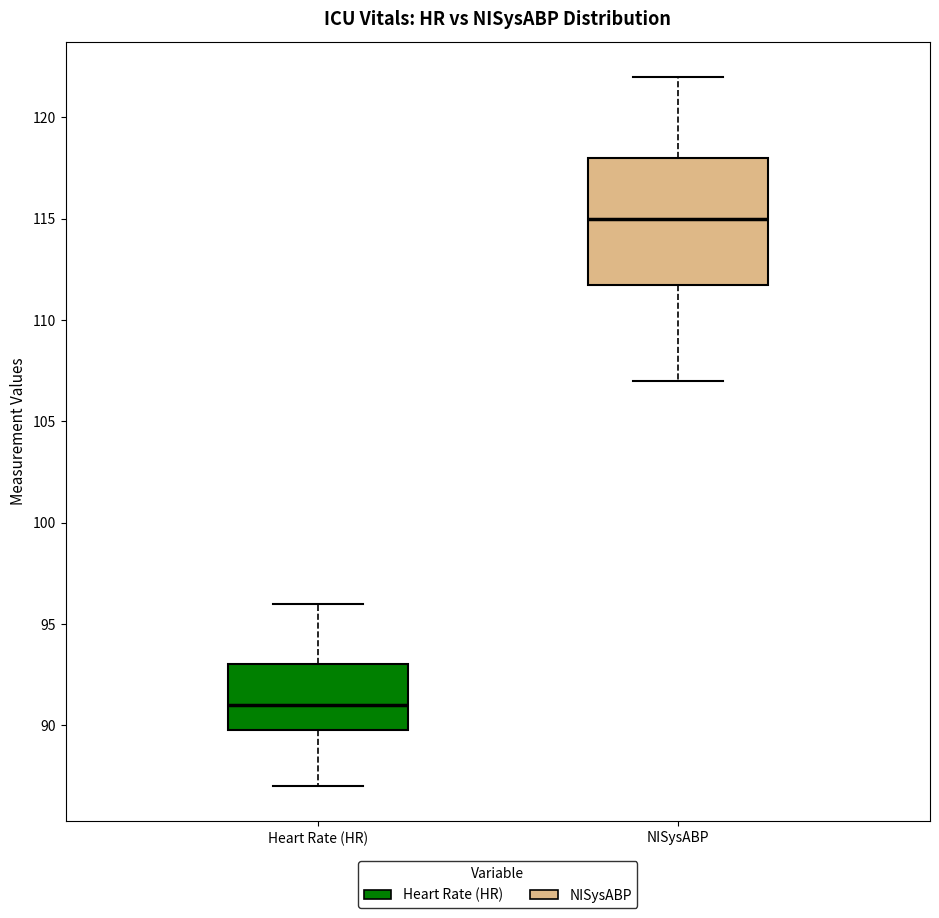

Reading left to right, read every box against the y-axis: the position of its median line, the range the box covers, and the ends of its whiskers. The values are not printed on the chart, so give them approximately, as read against the axis.

Heart Rate (HR): median 91, box 90 to 93, whiskers 87 to 96
NISysABP: median 115, box 112 to 118, whiskers 107 to 122